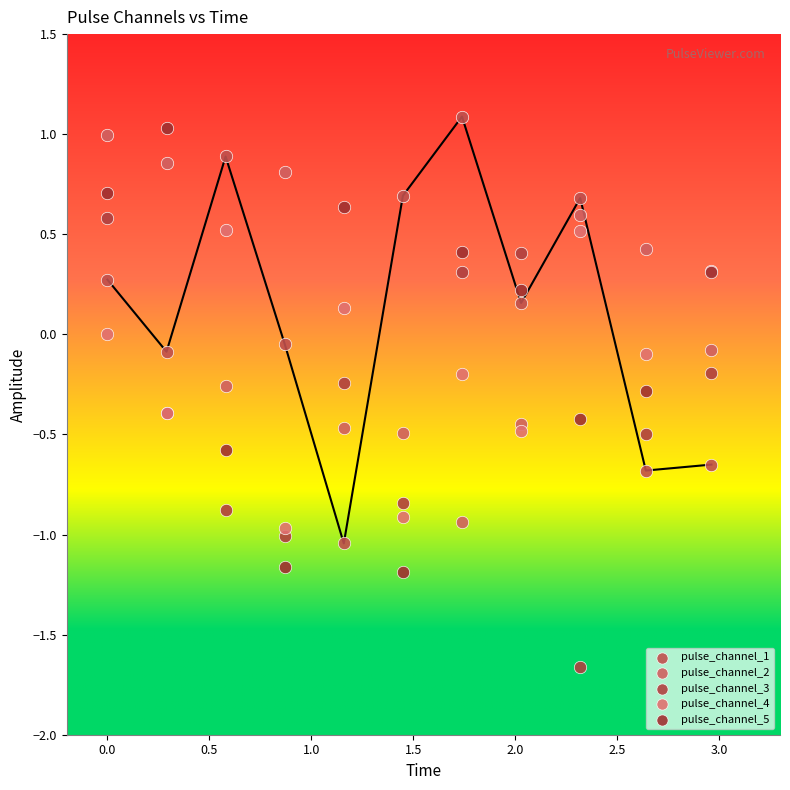

Which series contains the lowest Y value?

pulse_channel_3